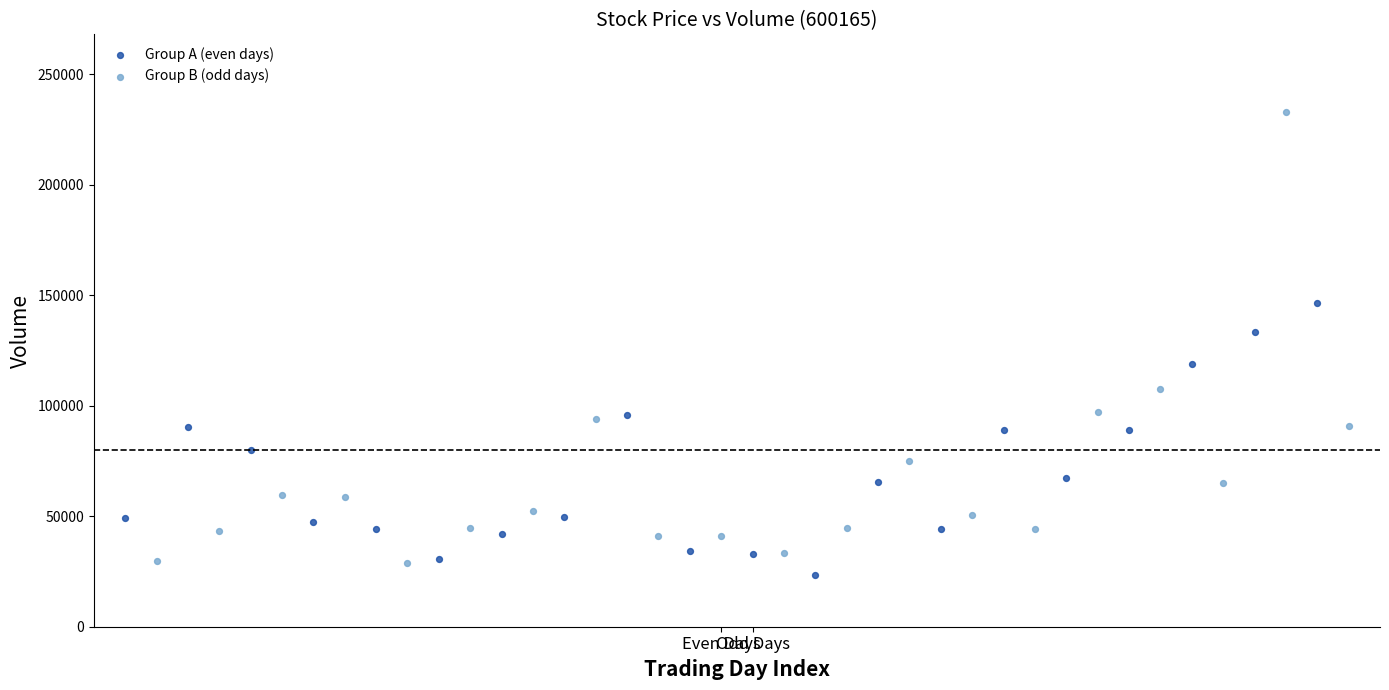

Which series contains the highest Y value?

Group B (odd days)